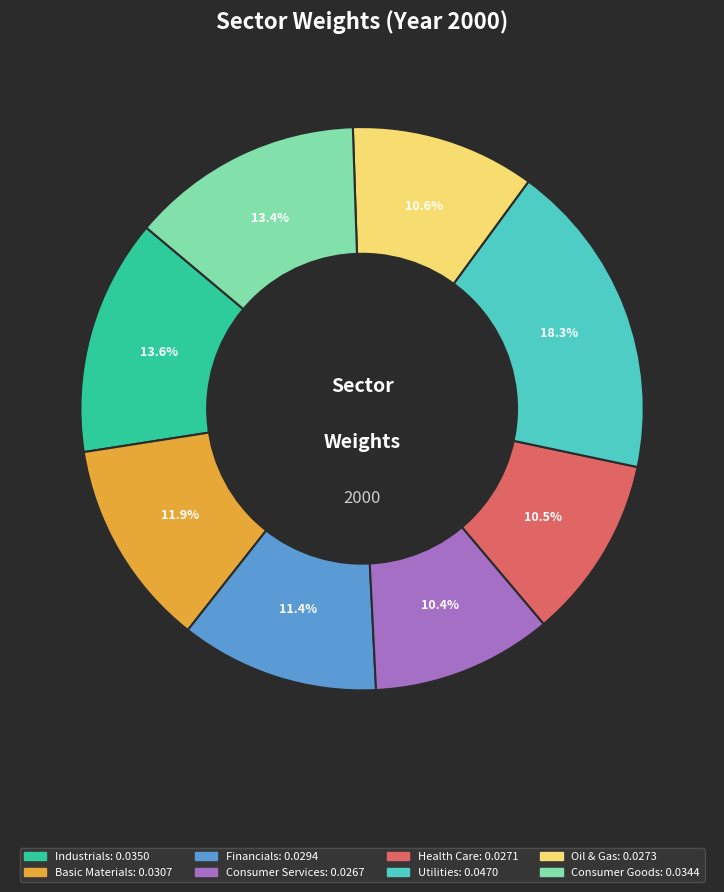

To the nearest percent, what percentage of the pie is Basic Materials?

12%